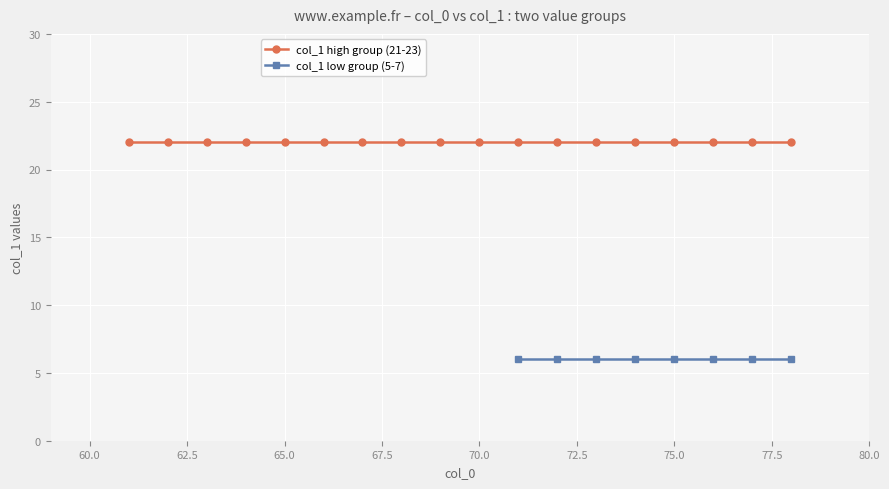

List the series in order of their overall mean, highest first.

col_1 = 21 or 22 or 23, col_1 = 5 or 6 or 7